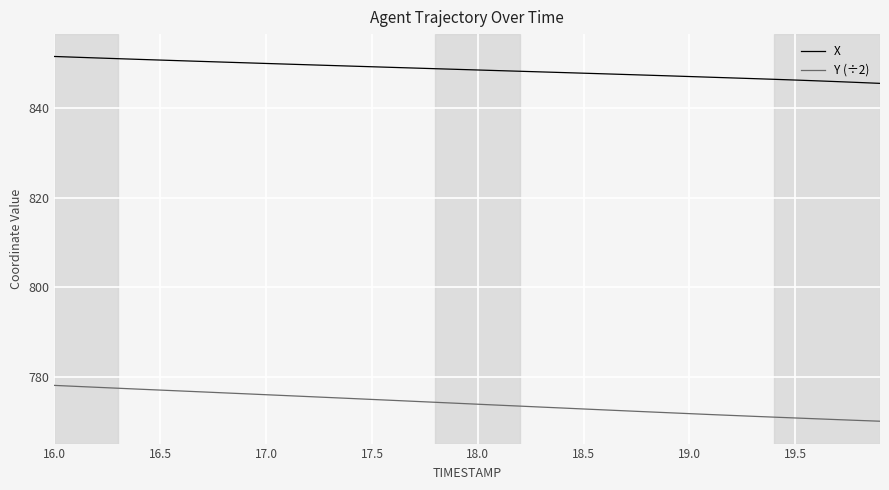

True or false: X and Y (÷2) intersect in this chart.

False